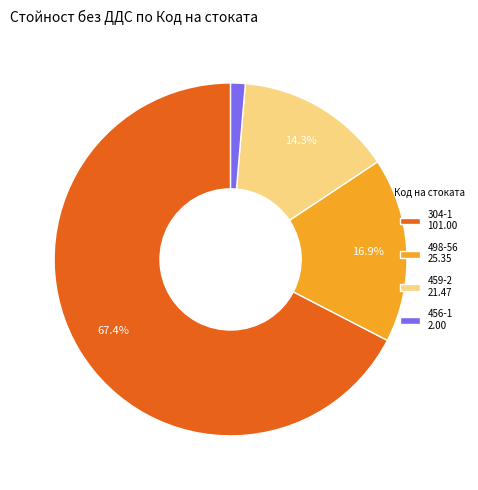

Is there a majority slice in this chart?

Yes